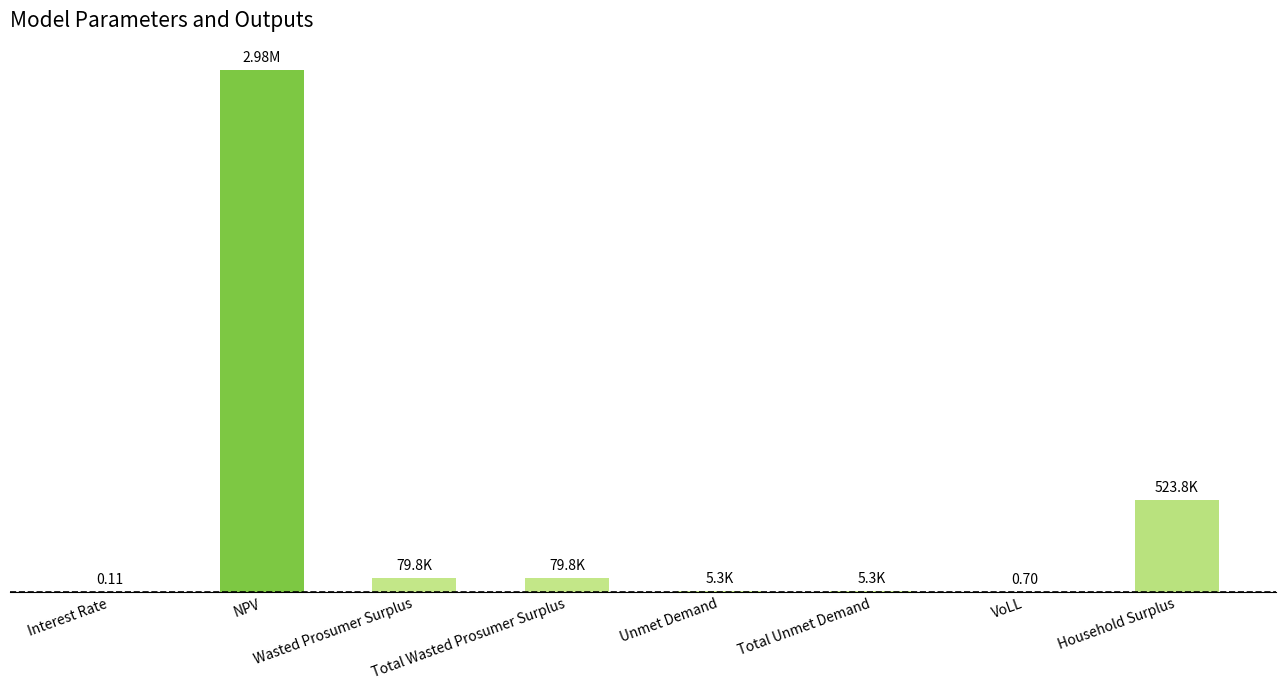

What is the difference between the values at Interest Rate and Wasted Prosumer Surplus?

79763.9